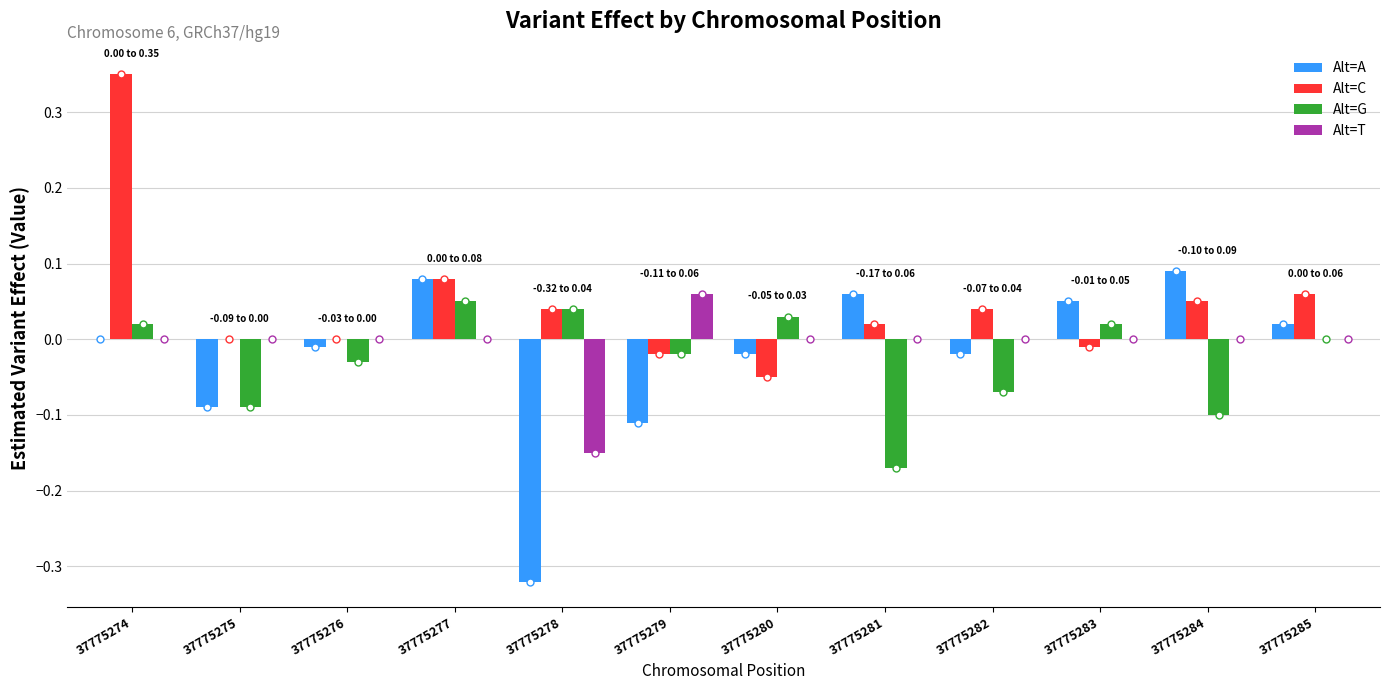

Is it true that Alt=C equals 0.0 at 37775276?

True